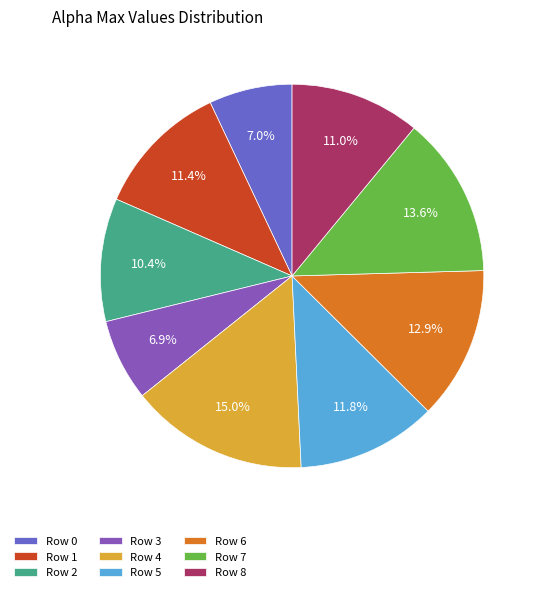

How many slices are in this pie chart?

9